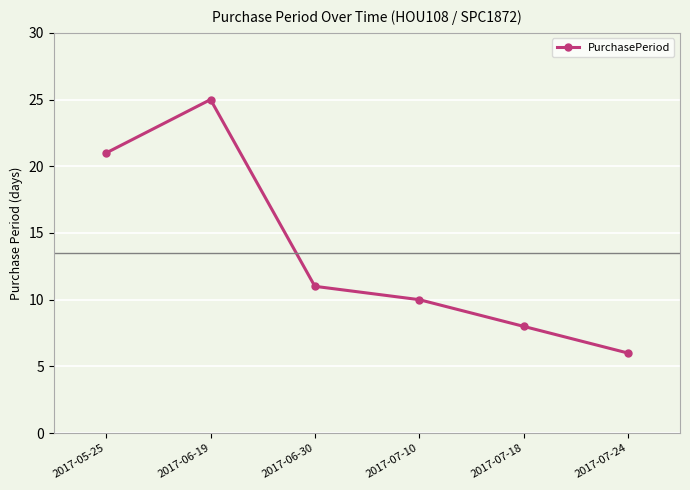

Reading left to right, what are all the values shown in this chart?

21	25	11	10	8	6